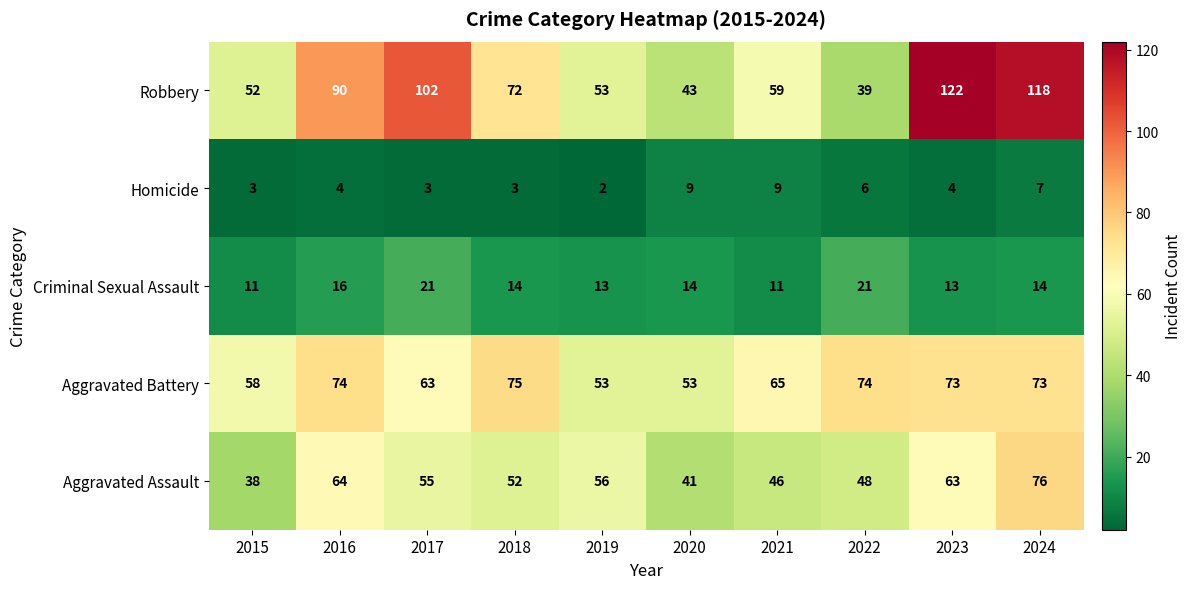

What is the approximate value of Criminal Sexual Assault at 2018?

14